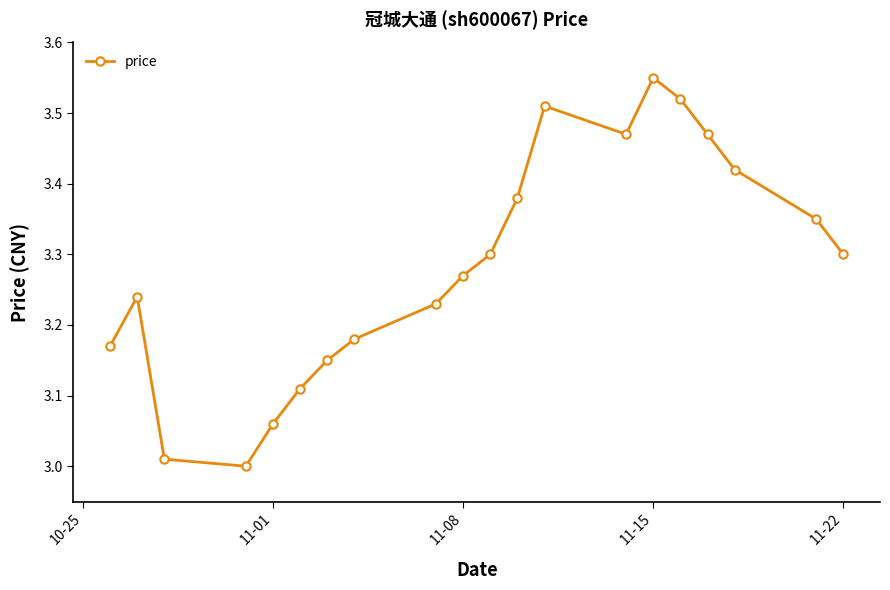

What is the sum of all values?

65.7